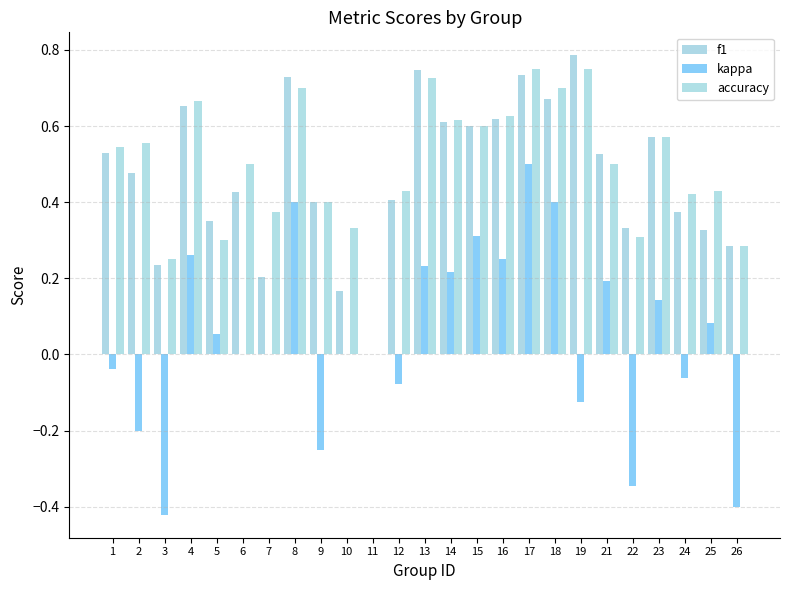

How many series are shown in this chart?

3